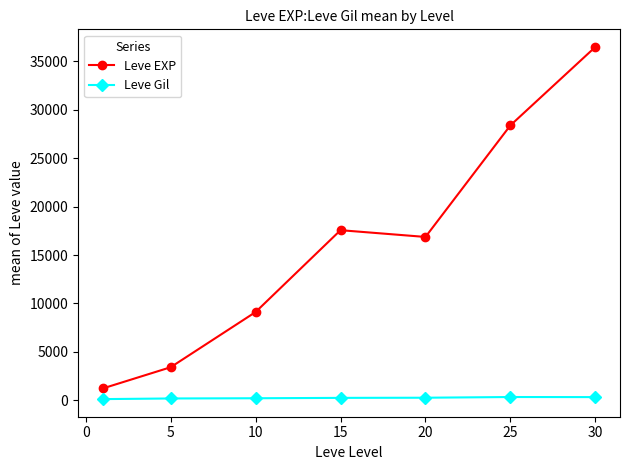

Which series has the largest range (max minus min)?

Leve EXP